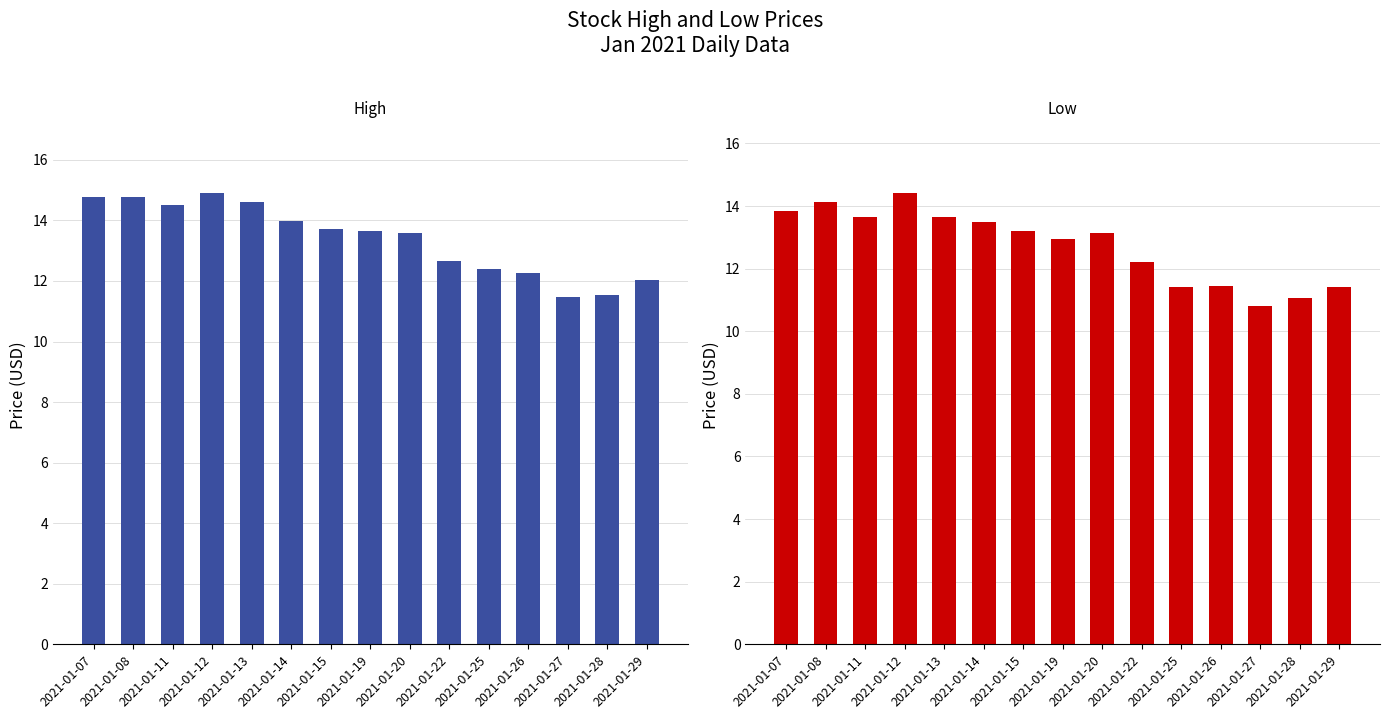

Which series has the widest spread of values?

Low